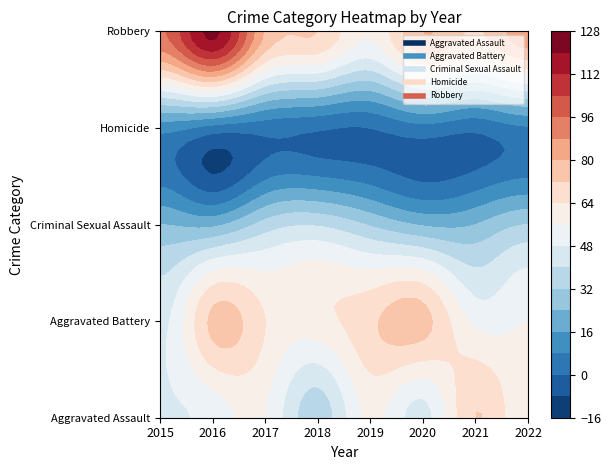

What is the highest value of the Robbery series?

122